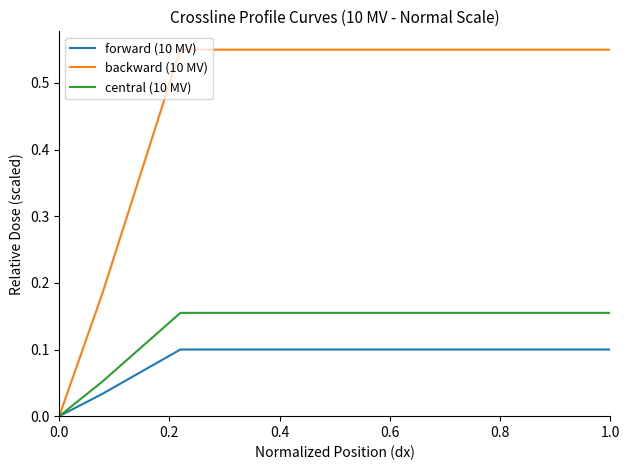

Which series has the widest spread of values?

backward (10 MV)